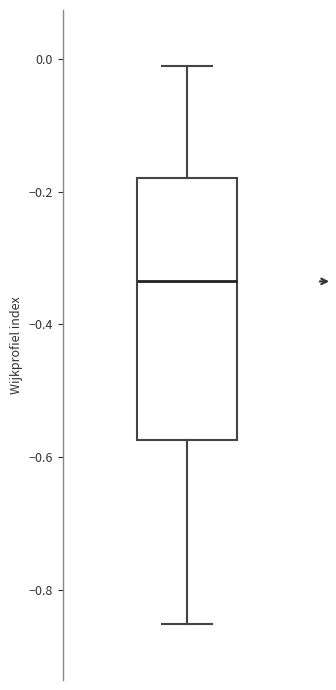

Read this box plot against the y-axis: the position of the median line, the range covered by the box, and the ends of both whiskers. The values are not printed on the chart, so give them approximately, as read against the axis.

median -0.34, box -0.58 to -0.18, whiskers -0.86 to -0.02